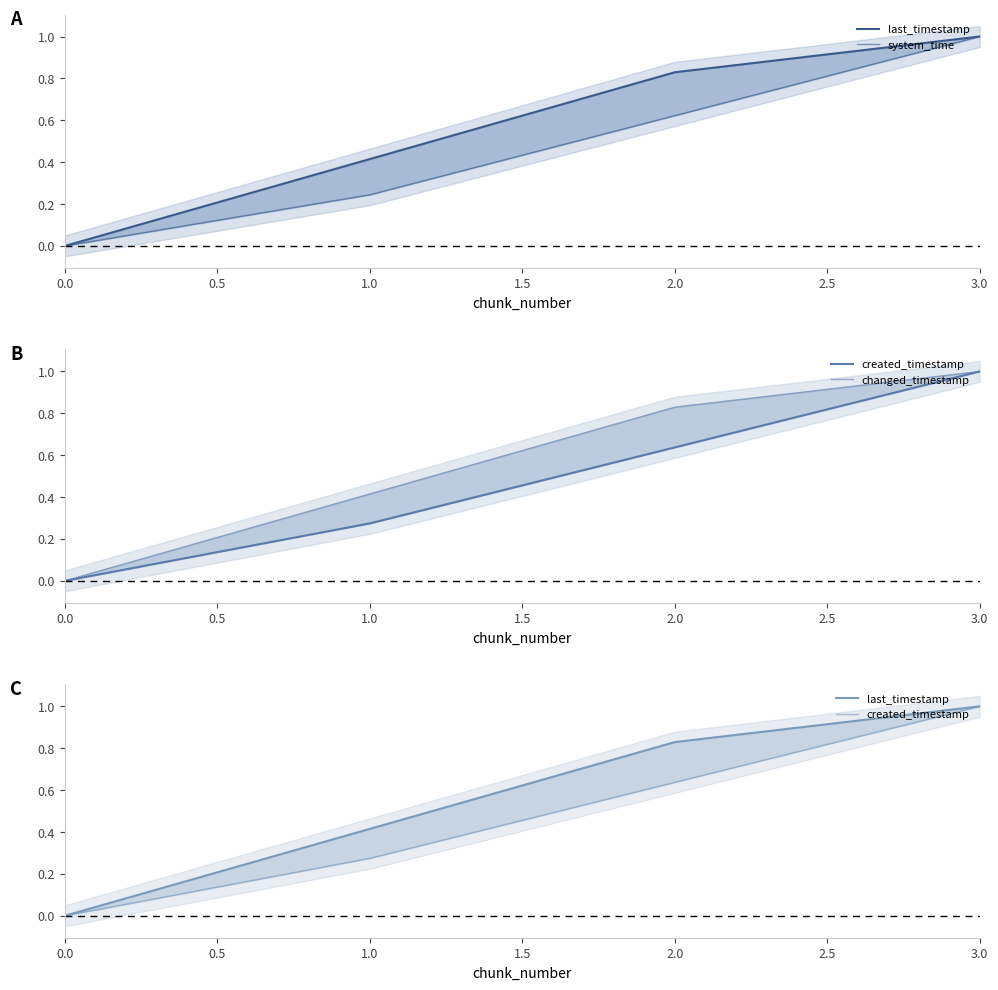

Rank the series by their maximum value, from lowest to highest.

last_timestamp, system_time, created_timestamp, changed_timestamp